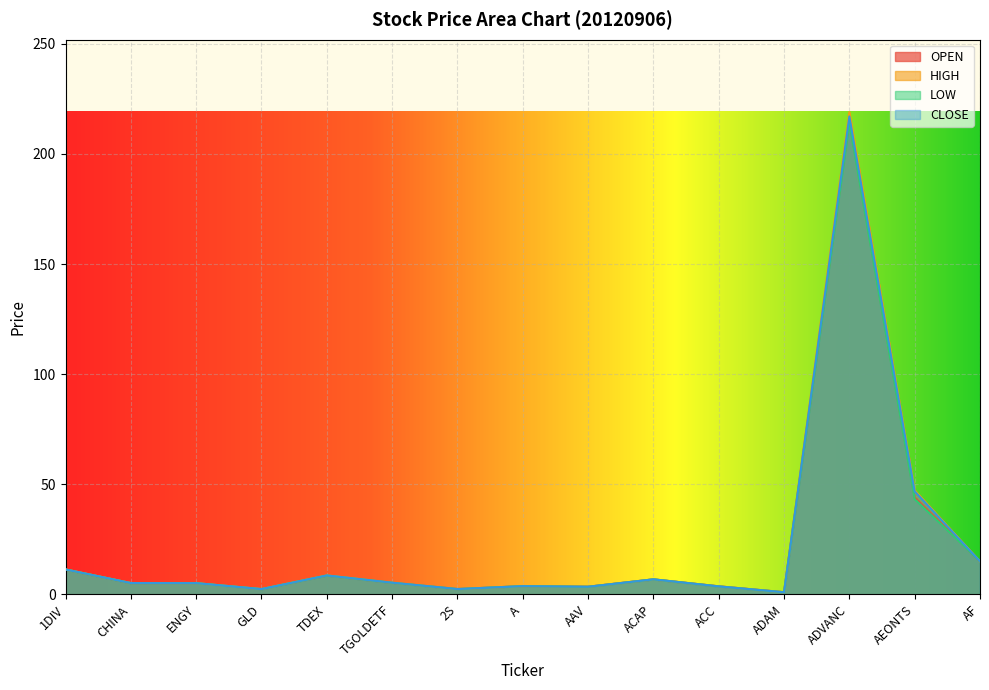

At which label does OPEN reach its peak?

ADVANC